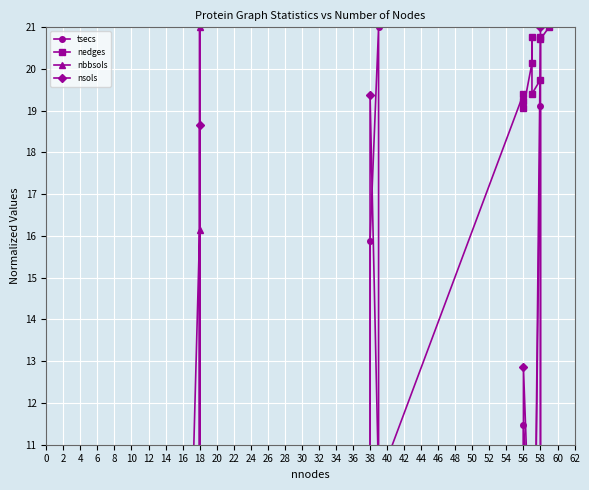

Rank the series at 58 from highest to lowest value.

nedges, tsecs, nbbsols, nsols